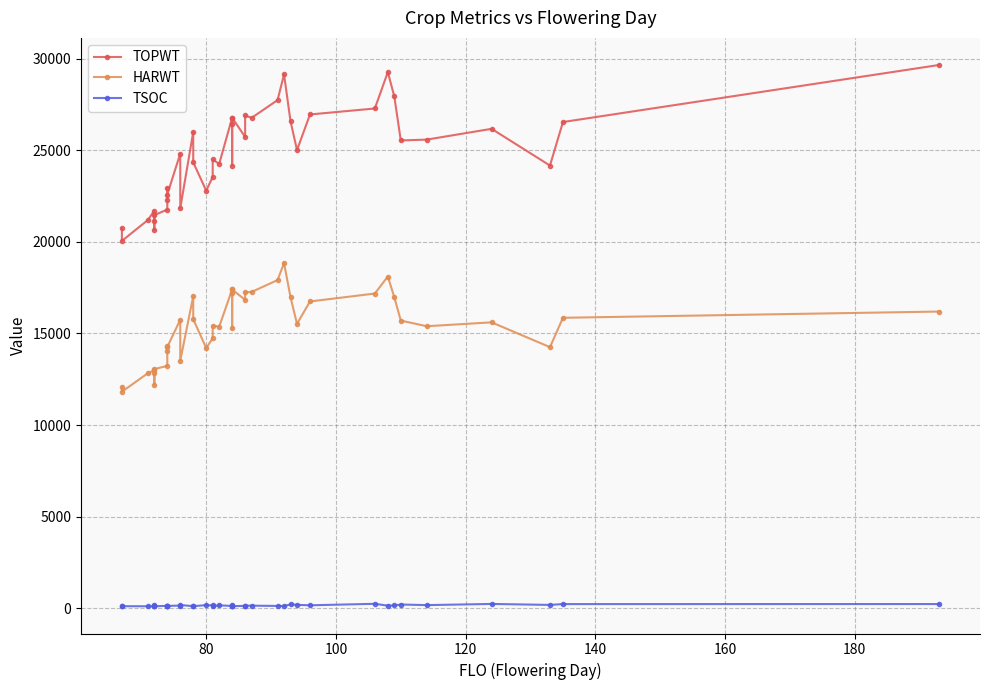

Does the chart display data point markers on the line(s)?

Yes